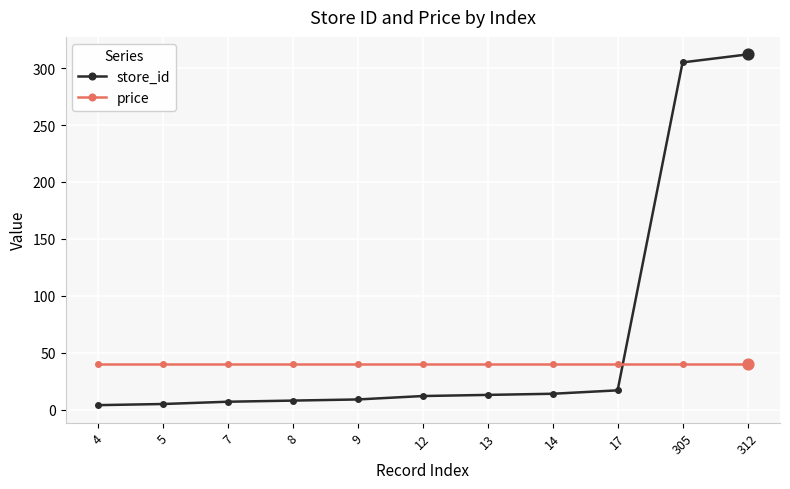

What are all the series names shown in the legend?

store_id, price